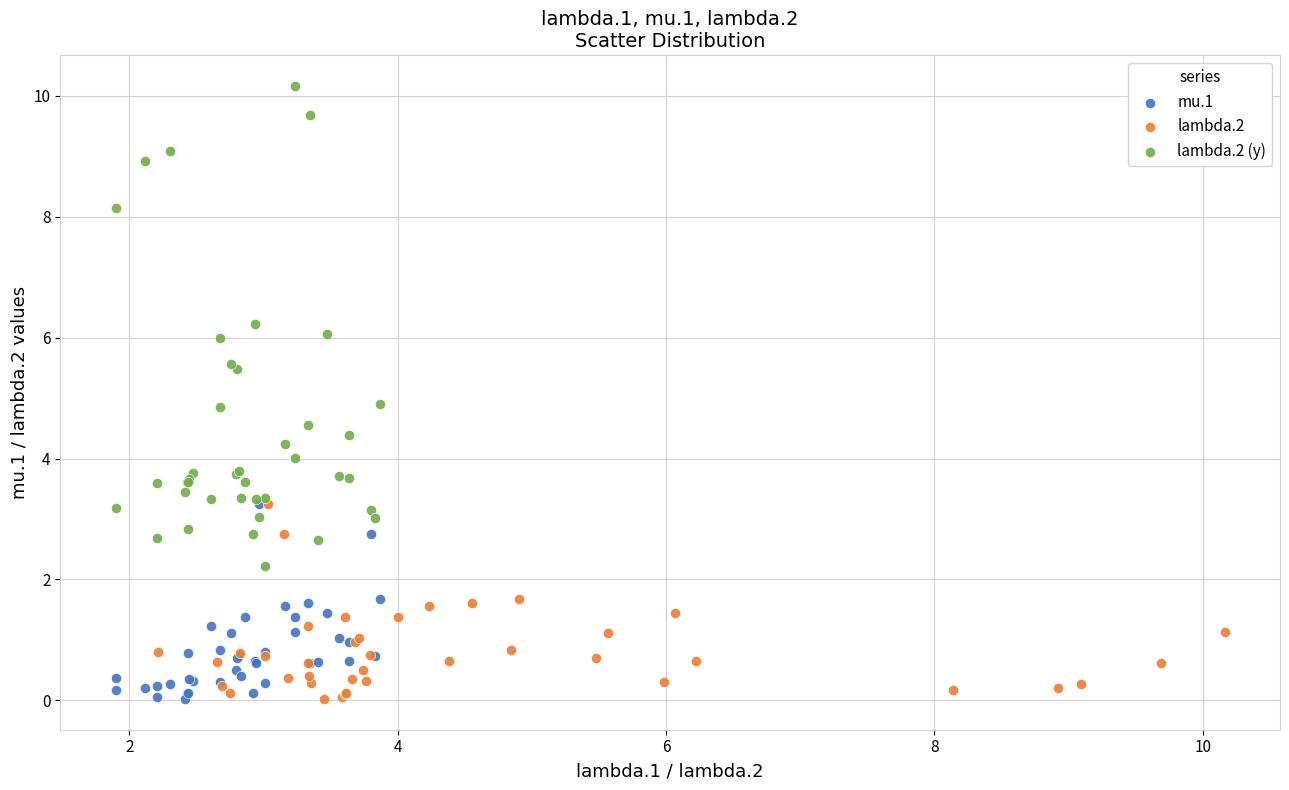

What are all the series names shown in the legend?

mu.1, lambda.2, lambda.2 (y)